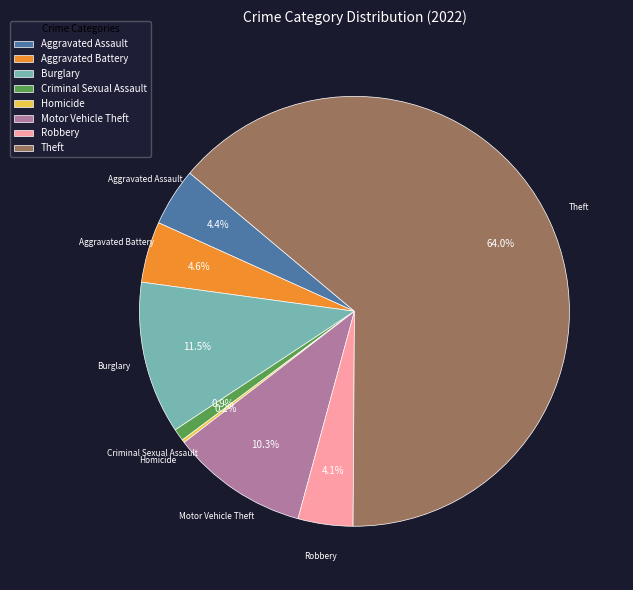

Is it true that Criminal Sexual Assault is 1% of the pie?

True